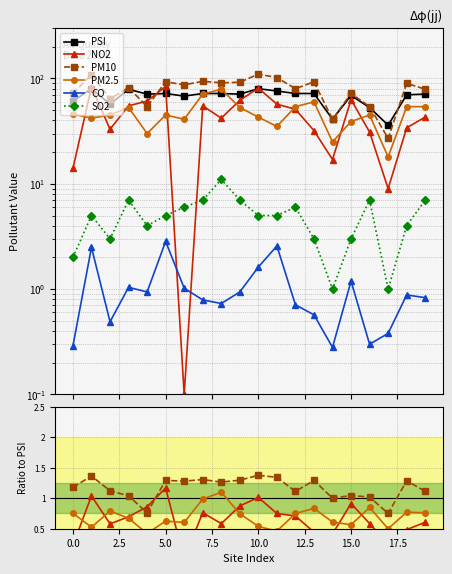

What are all the series names shown in the legend?

PSI, NO2, PM10, PM2.5, CO, SO2